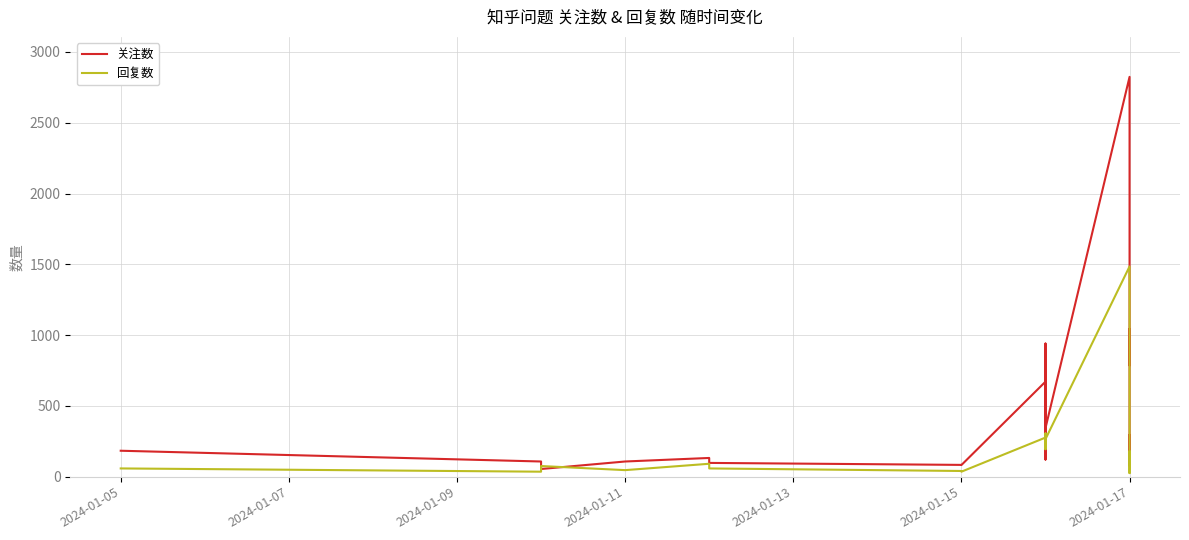

At how many categories does at least one series exceed 816?

3